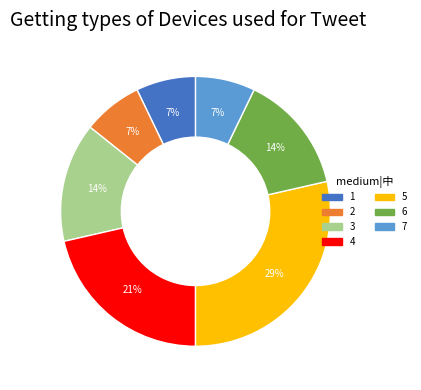

Is there any slice that represents more than half of the pie?

No